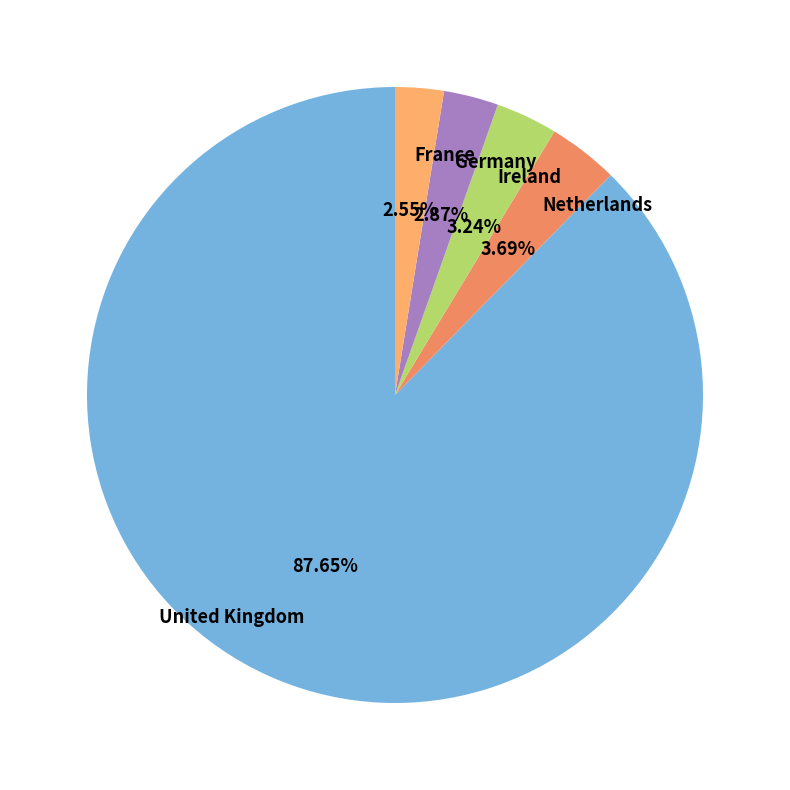

Approximately how many times larger is the value at United Kingdom compared to Netherlands?

23.8